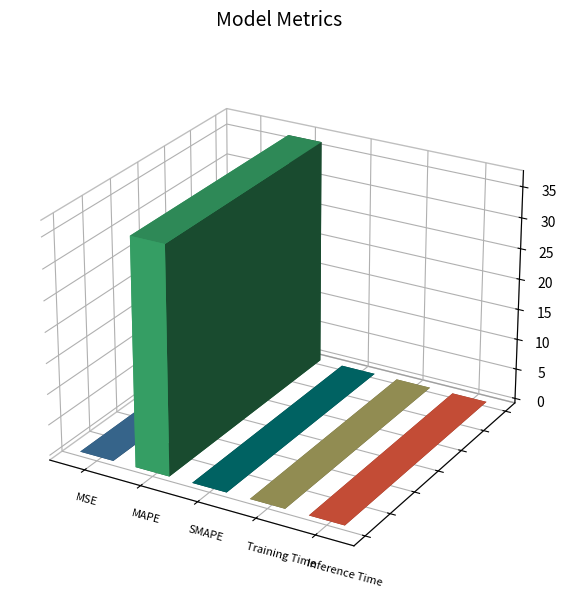

The chart shows a value of 0.0 at MSE. True or false?

False